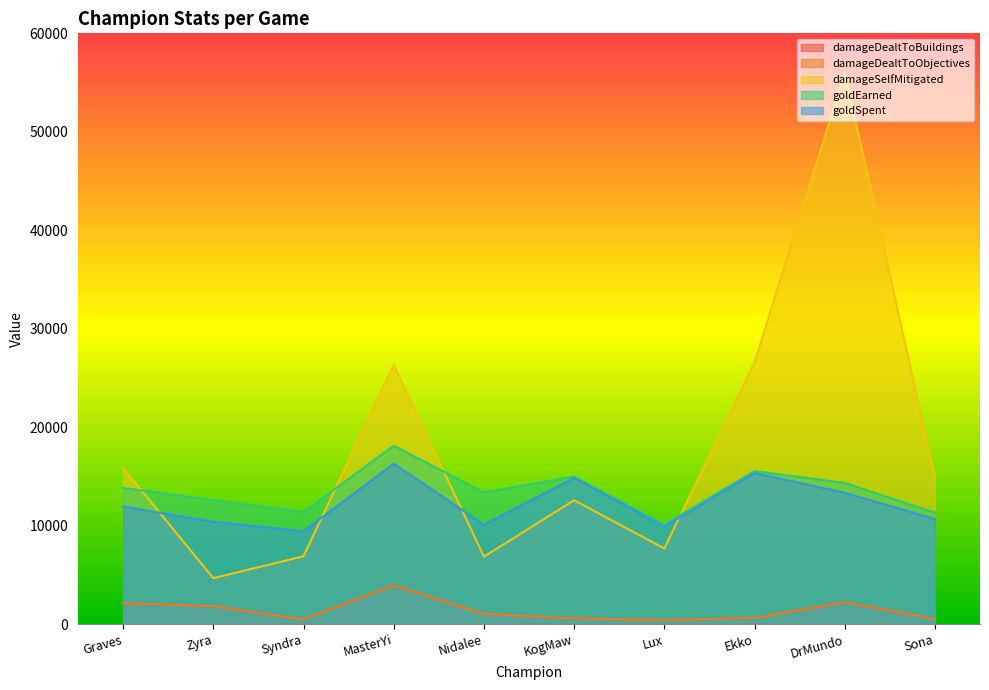

Reading left to right, what are all the values shown in this chart?

damageDealtToBuildings: Graves=2140	Zyra=1831	Syndra=489	MasterYi=3948	Nidalee=1053	KogMaw=585	Lux=435	Ekko=628	DrMundo=2237	Sona=515
damageDealtToObjectives: Graves=2140	Zyra=1831	Syndra=489	MasterYi=3948	Nidalee=1053	KogMaw=585	Lux=435	Ekko=628	DrMundo=2237	Sona=515
damageSelfMitigated: Graves=15855	Zyra=4674	Syndra=6899	MasterYi=26336	Nidalee=6859	KogMaw=12587	Lux=7693	Ekko=26579	DrMundo=55996	Sona=14904
goldEarned: Graves=13830	Zyra=12598	Syndra=11374	MasterYi=18120	Nidalee=13380	KogMaw=14995	Lux=10121	Ekko=15549	DrMundo=14343	Sona=11331
goldSpent: Graves=11950	Zyra=10400	Syndra=9435	MasterYi=16300	Nidalee=10100	KogMaw=14850	Lux=9900	Ekko=15350	DrMundo=13350	Sona=10685